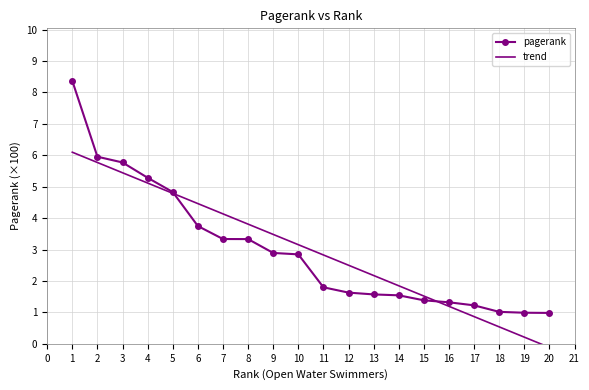

Does the chart have visible grid lines?

Yes